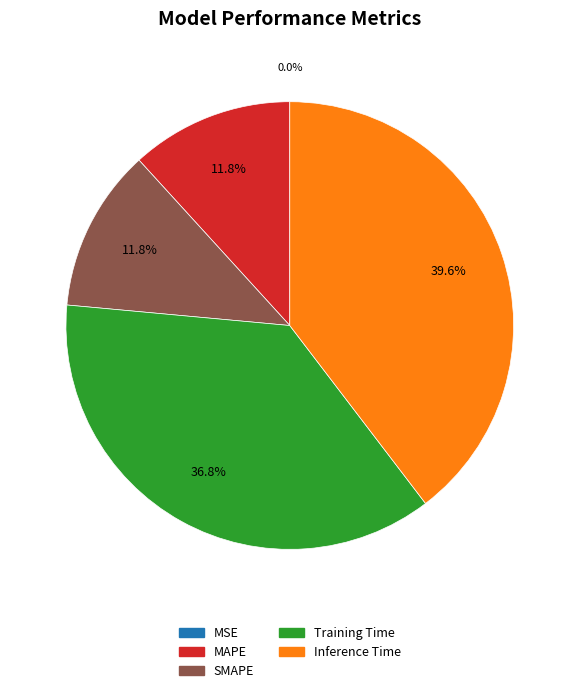

Is there any slice that represents more than half of the pie?

No